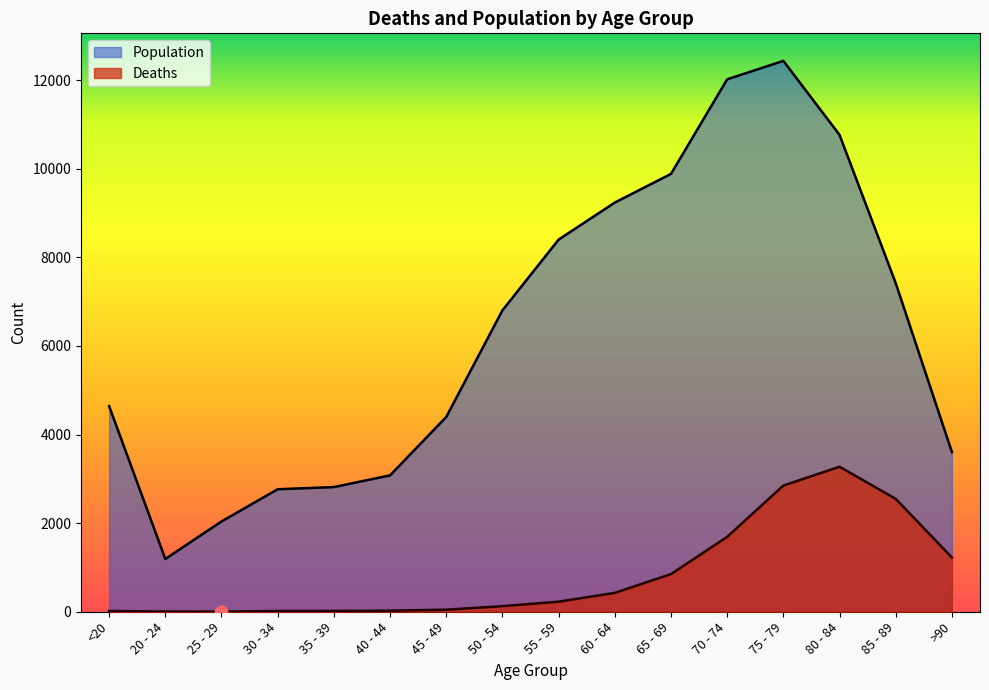

What are all the series names shown in the legend?

Population, Deaths